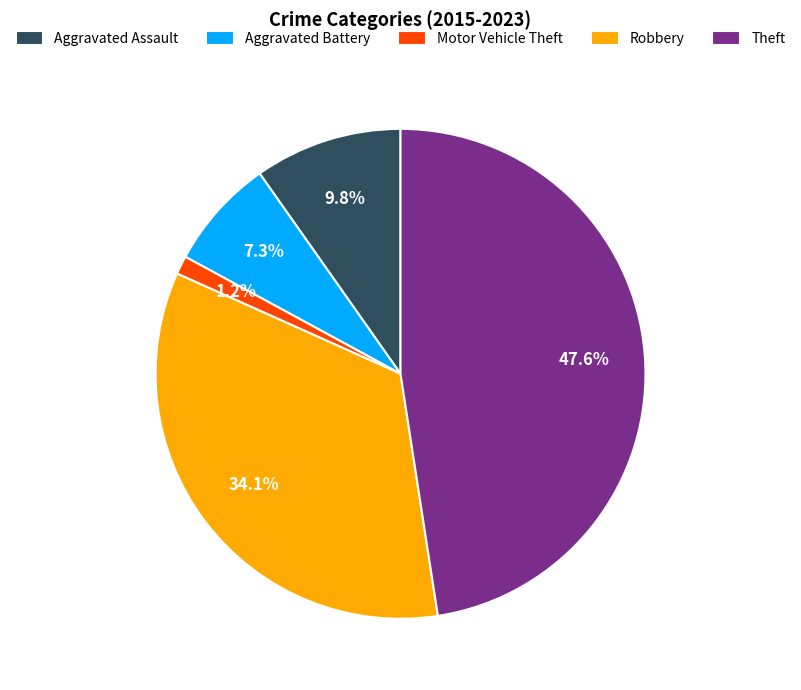

Which has a higher value, Theft or Aggravated Battery?

Theft